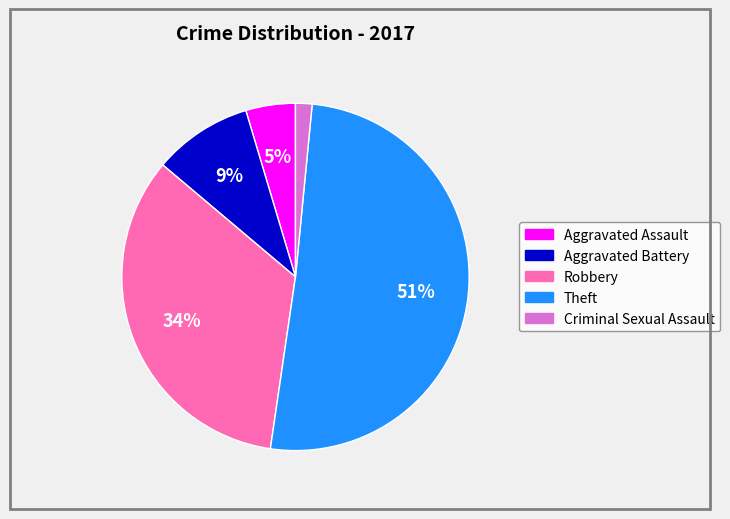

How many segments does this pie chart have?

5